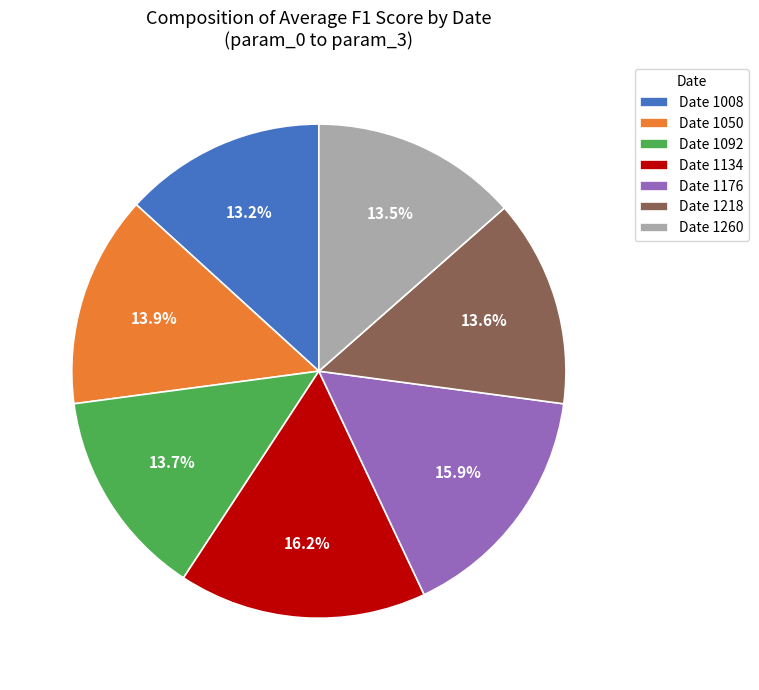

Count the number of slices in the pie.

7